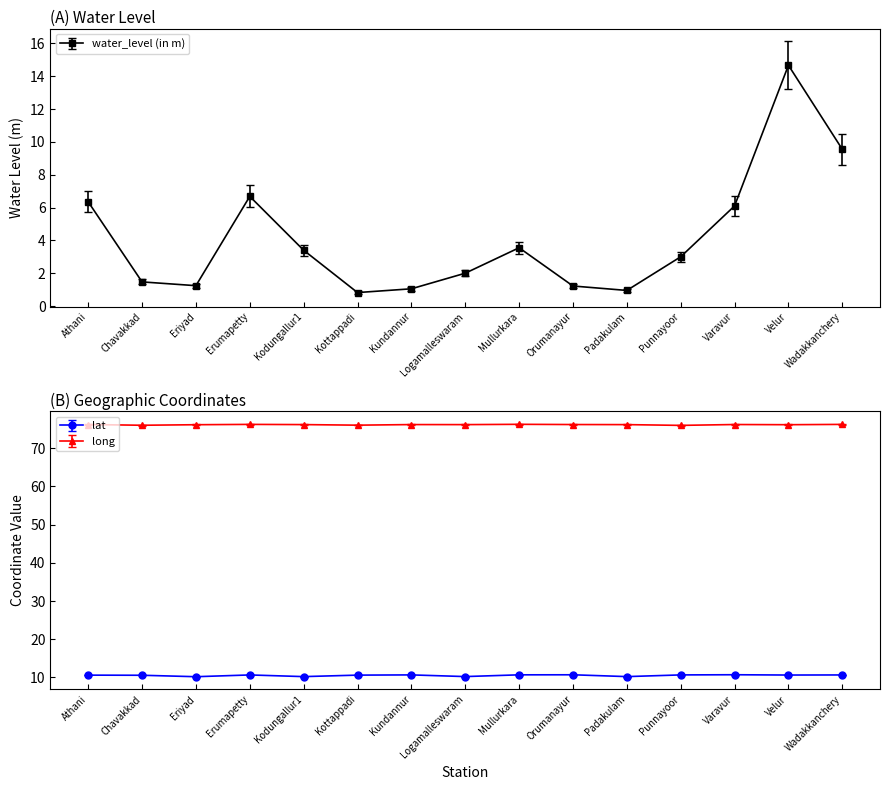

The value of water_level (in m) at Chavakkad is 2.1. True or false?

False